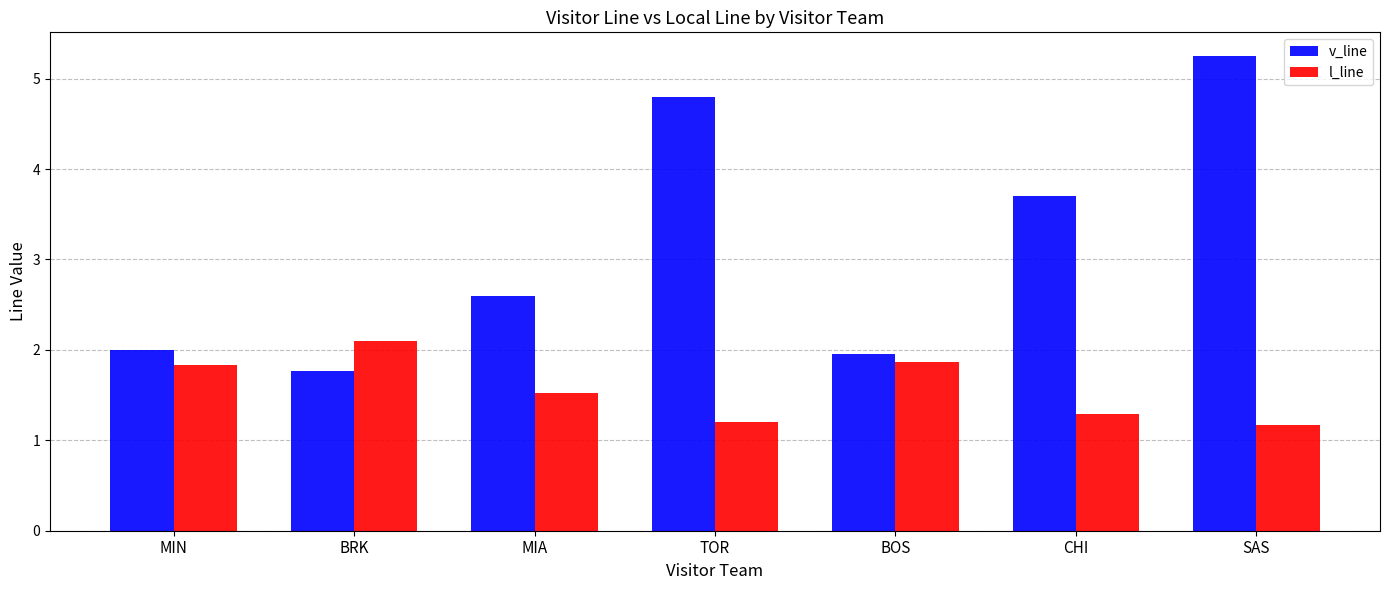

What is the label of the 7th bar from the right?

MIN